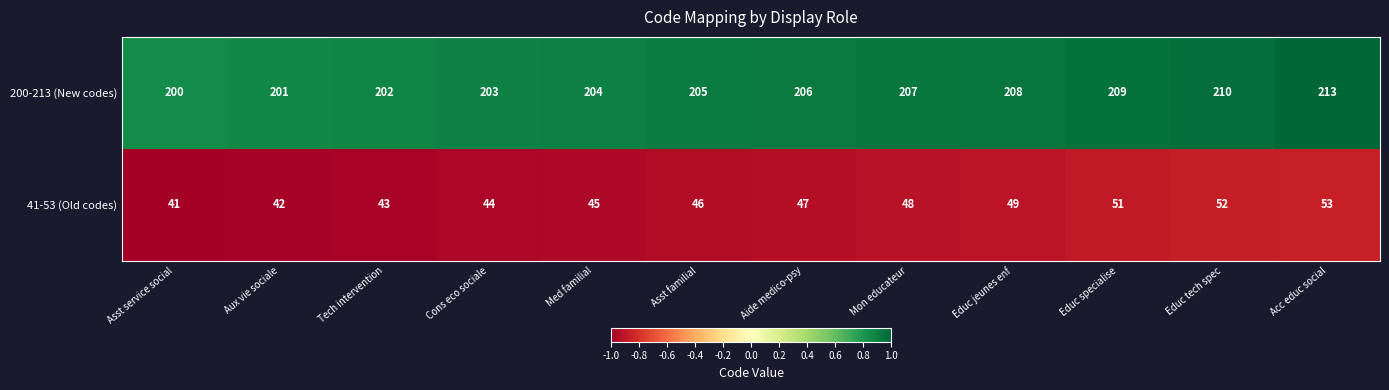

What is the difference between the 41-53 (Old codes) values at Educ jeunes enf and Cons eco sociale?

5